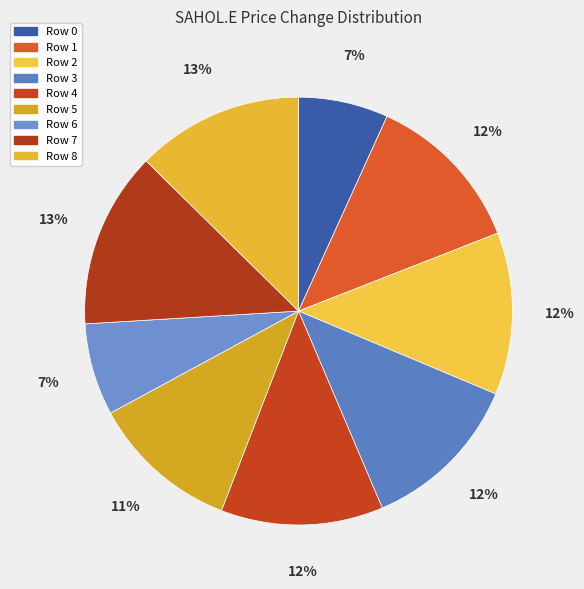

Count the number of slices in the pie.

9